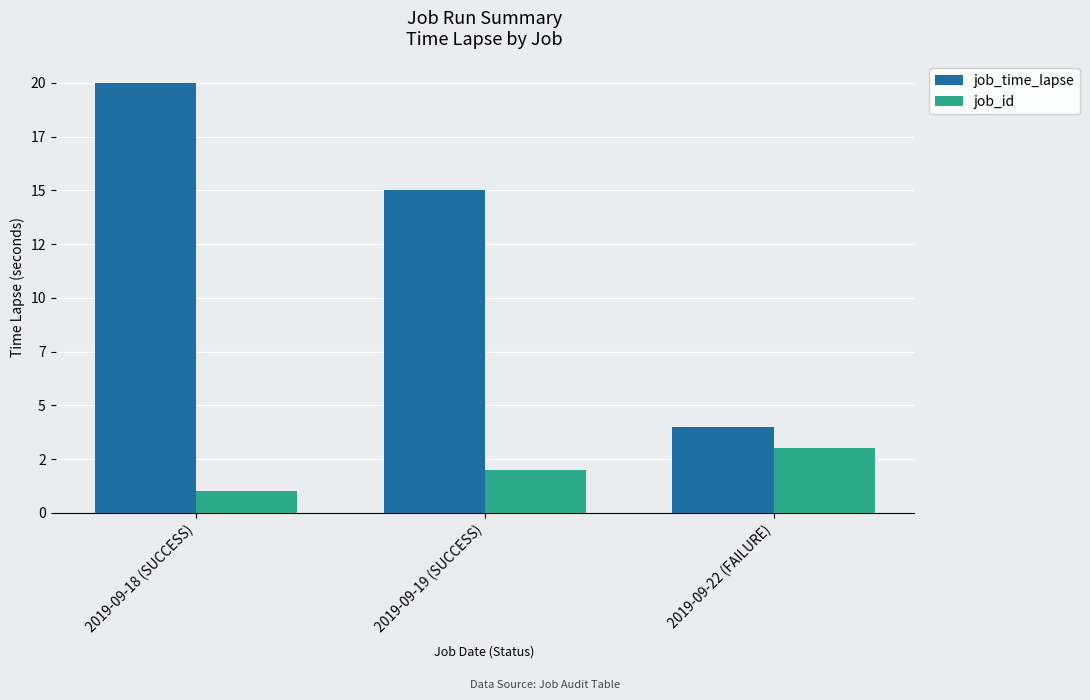

What is the total value across all series at 2019-09-19 (SUCCESS)?

17